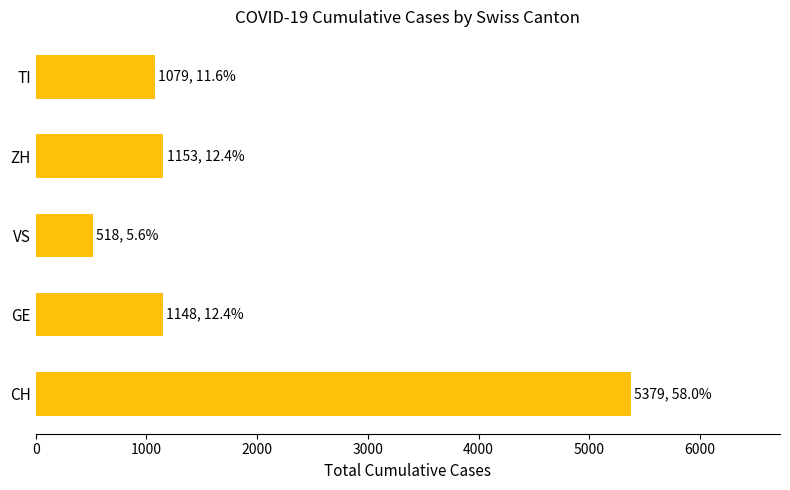

What is the greatest value displayed?

5379